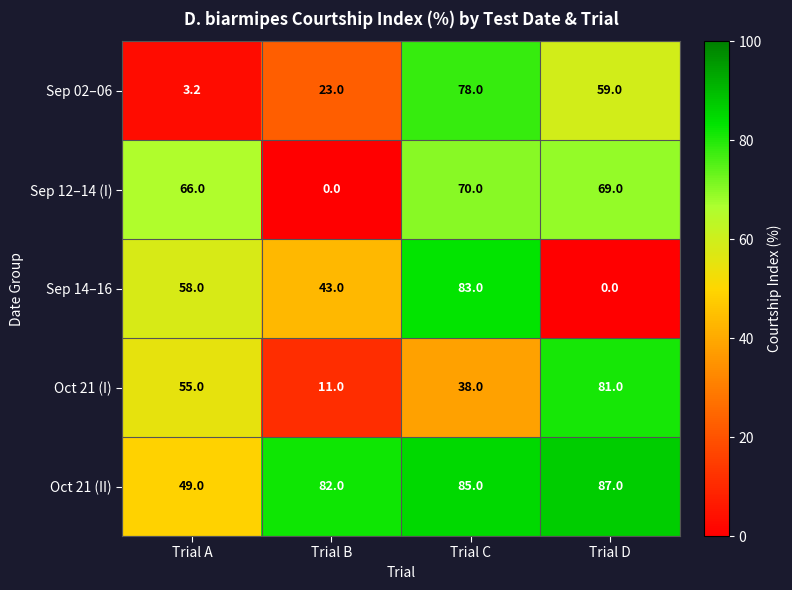

How many series are shown in this chart?

5